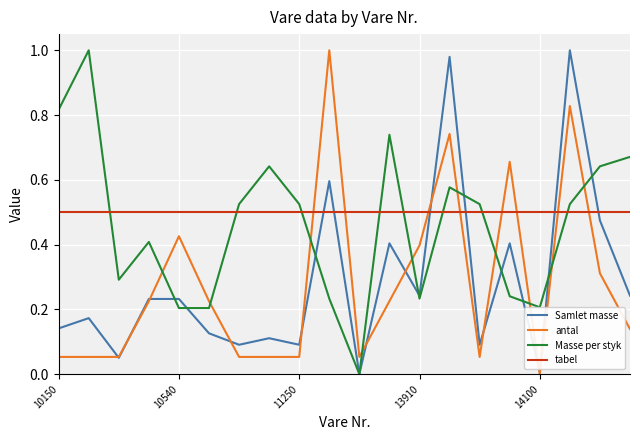

After their last crossing, which series has the higher values: tabel or Masse per styk?

Masse per styk